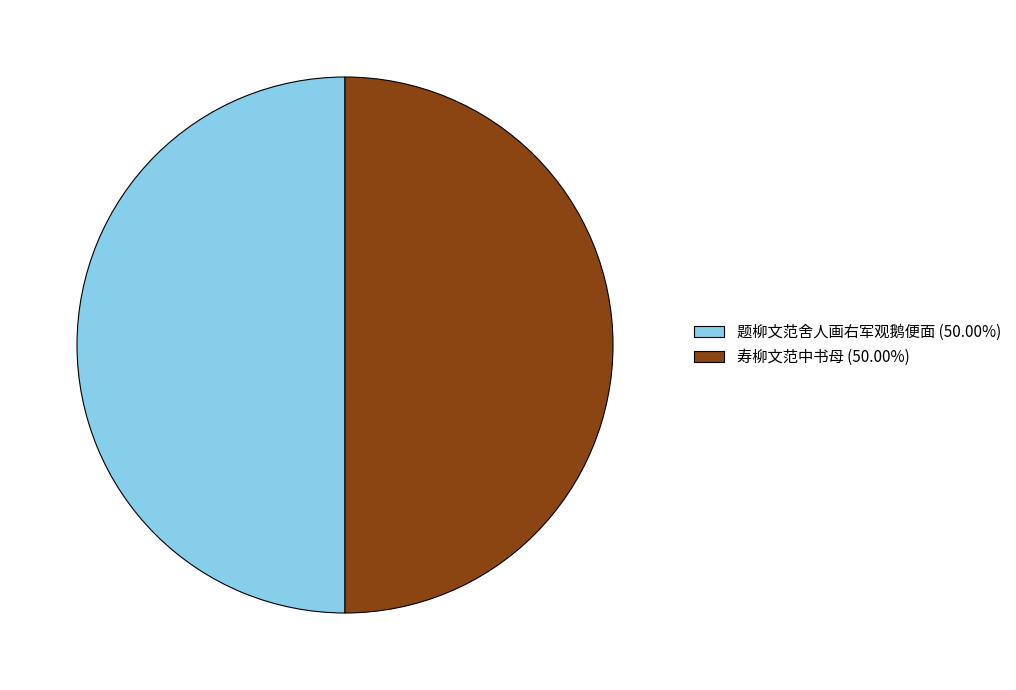

The 寿柳文范中书母 slice represents 42% of the pie. True or false?

False